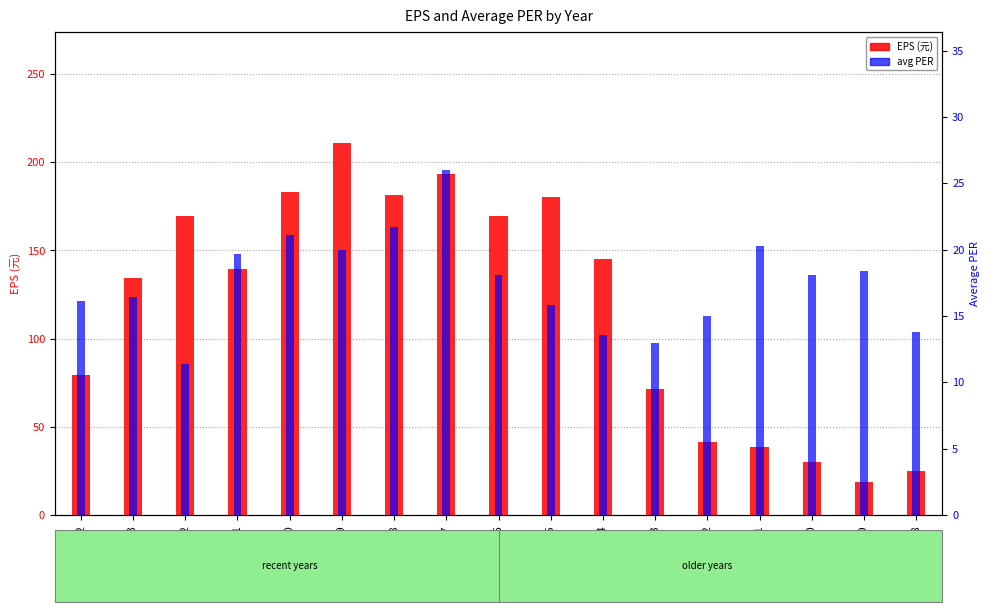

What is the average value of the avg PER series?

17.6